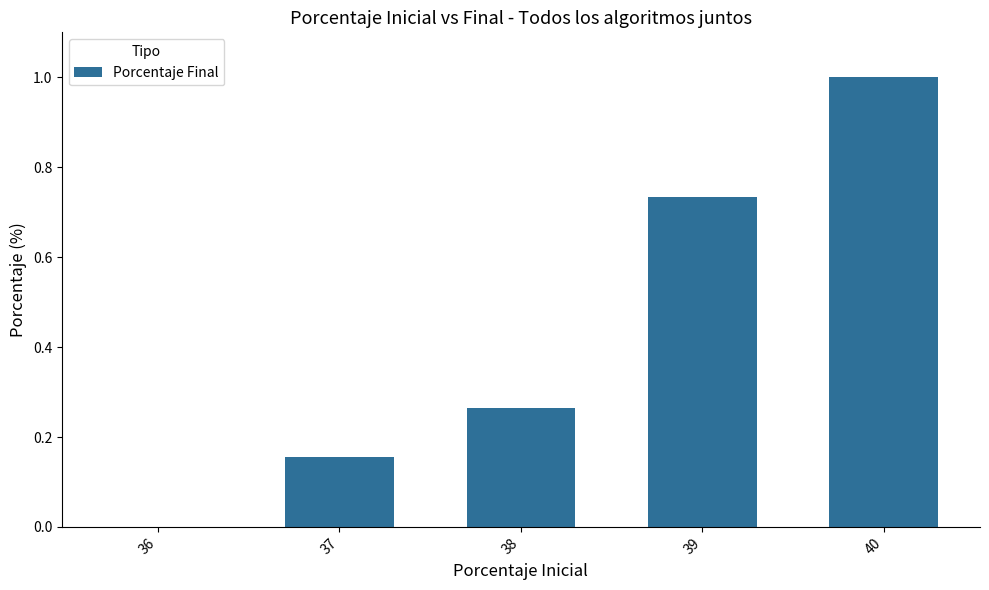

Is it true that the value at 38 is 0.4?

False